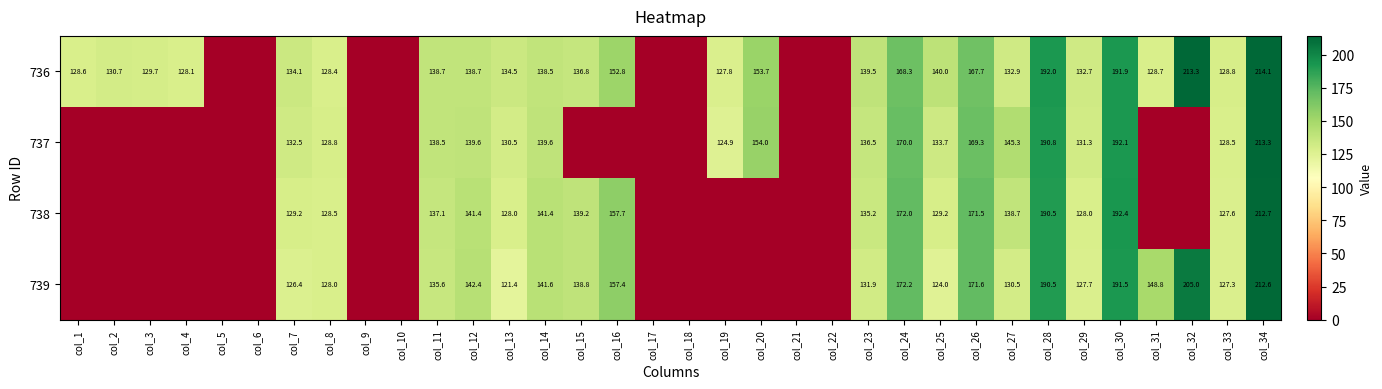

What is the difference between the 736 values at col_20 and col_13?

19.2